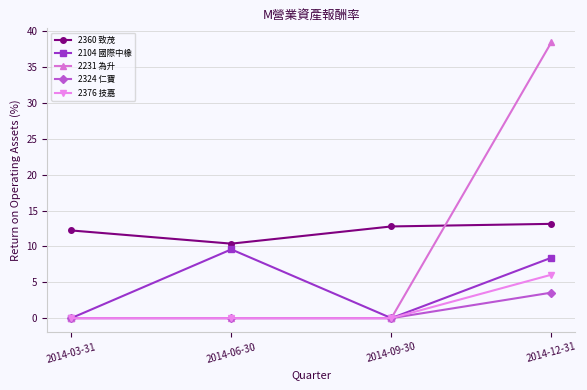

What is the sum of the 2376 技嘉 values at 2014-06-30 and 2014-12-31?

6.1